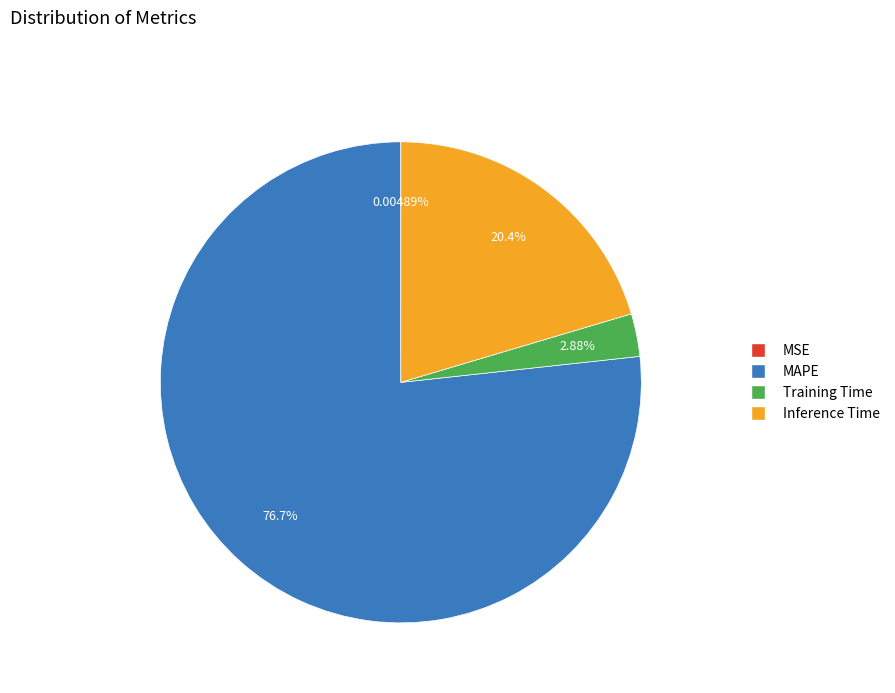

Is it true that Training Time is 12% of the pie?

False